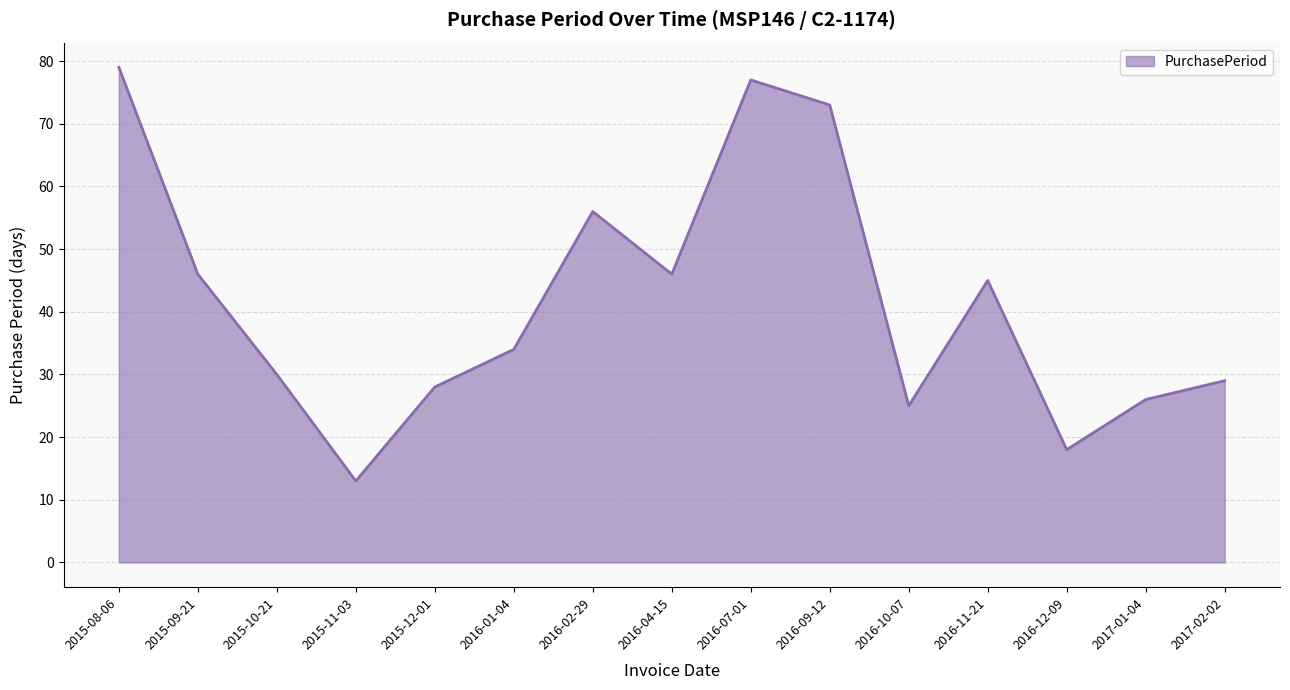

What is the change in value from 2015-11-03 to 2016-01-04?

+21